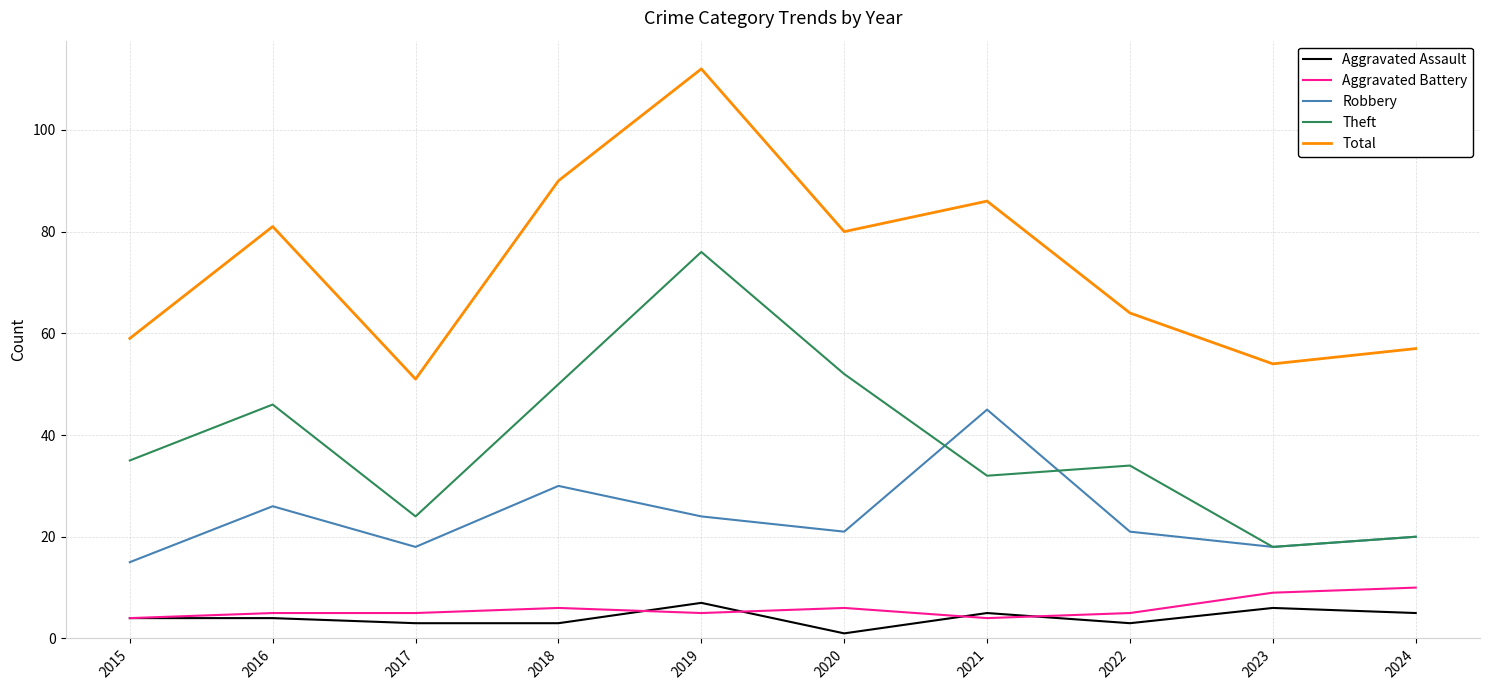

What are all the series names shown in the legend?

Aggravated Assault, Aggravated Battery, Robbery, Theft, Total